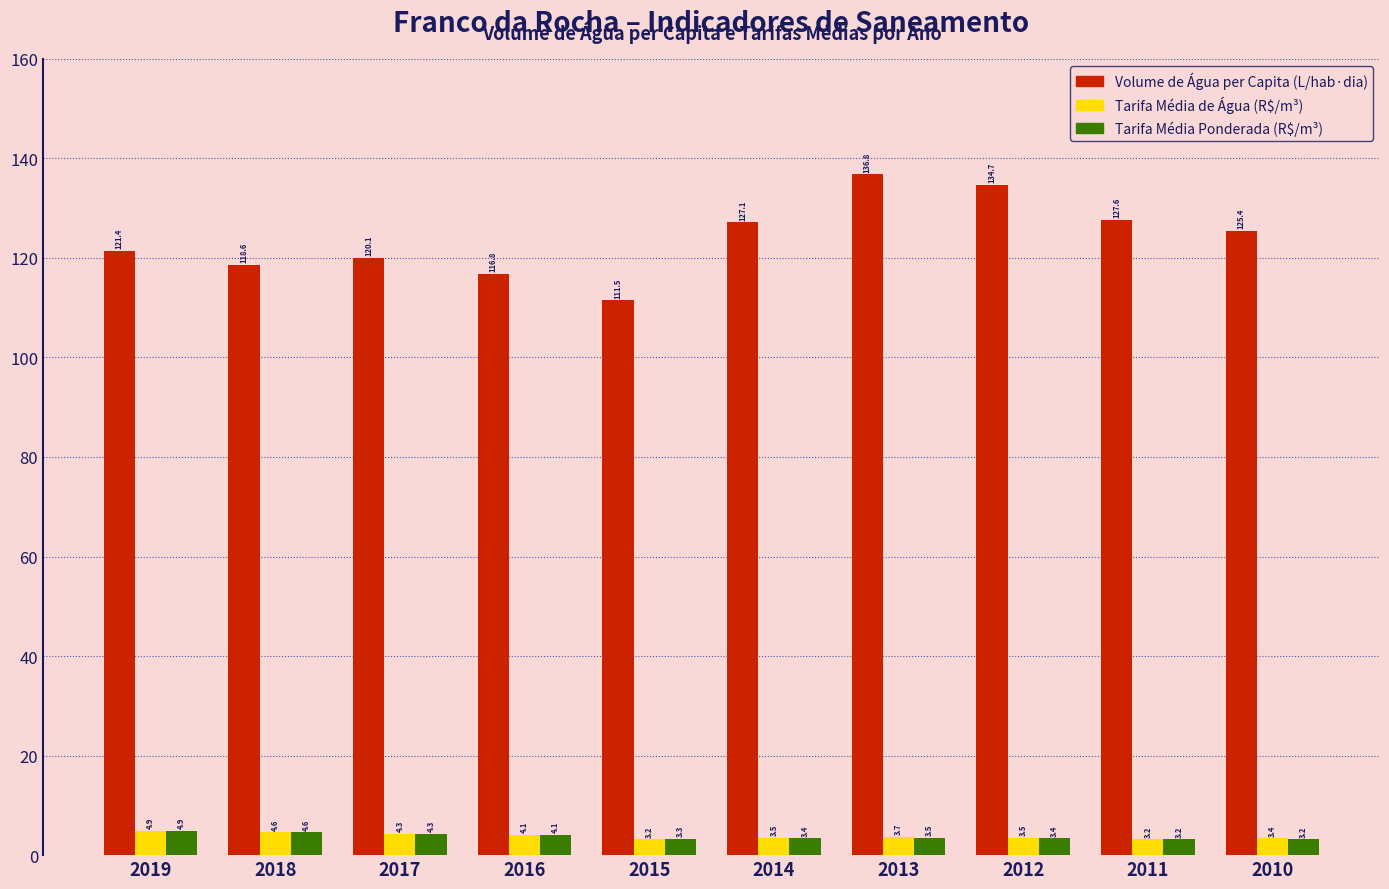

How many bars are there in each group?

3